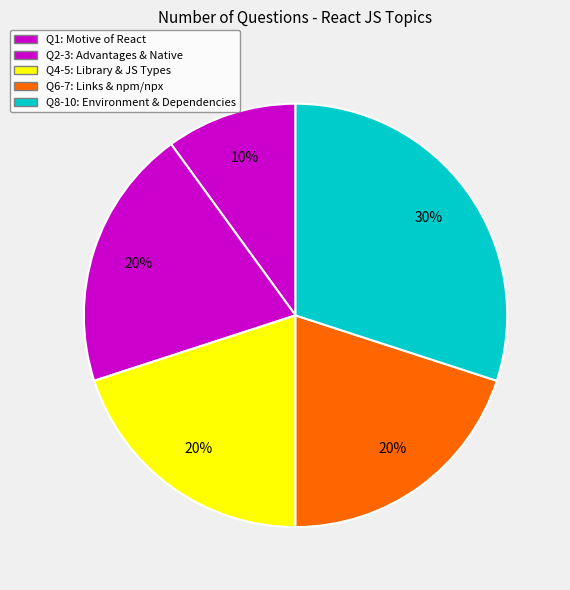

Count the number of slices in the pie.

5